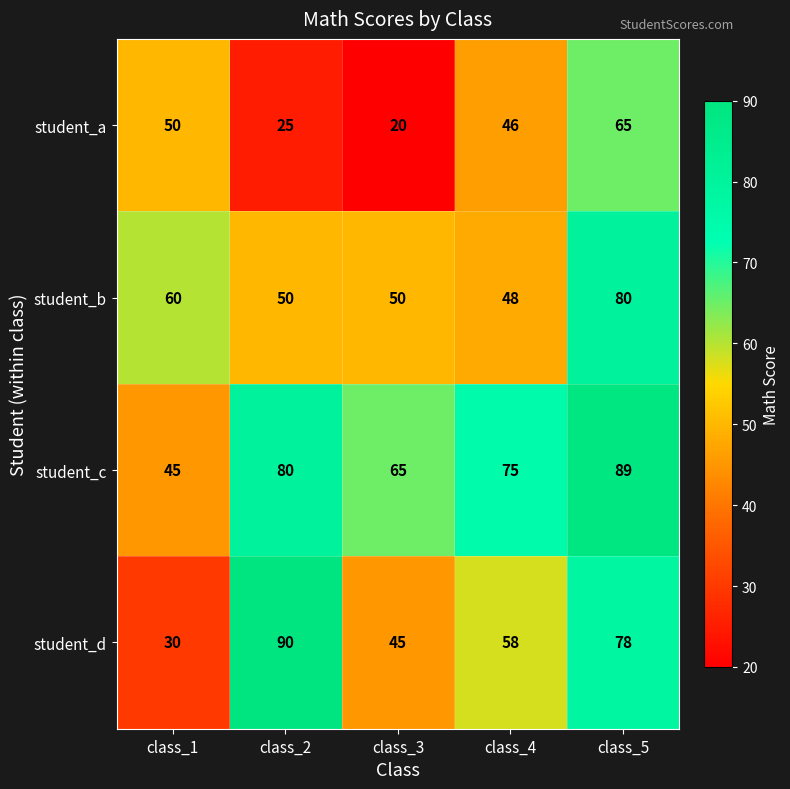

Reading right to left, transcribe all the data shown in this chart.

student_a: 65	46	20	25	50
student_b: 80	48	50	50	60
student_c: 89	75	65	80	45
student_d: 78	58	45	90	30